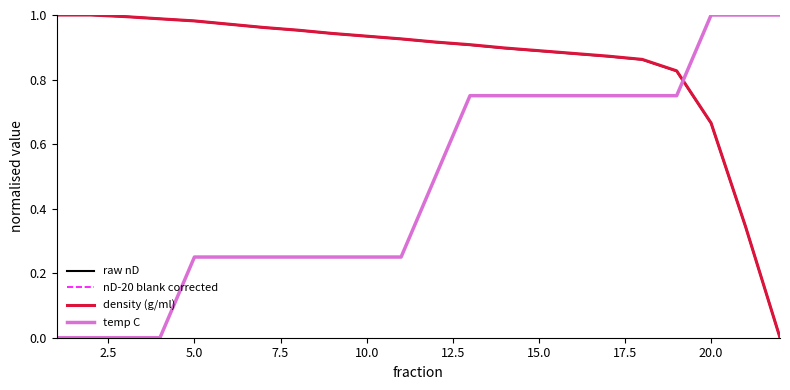

Which series has the largest total across all categories?

nD-20 blank corrected